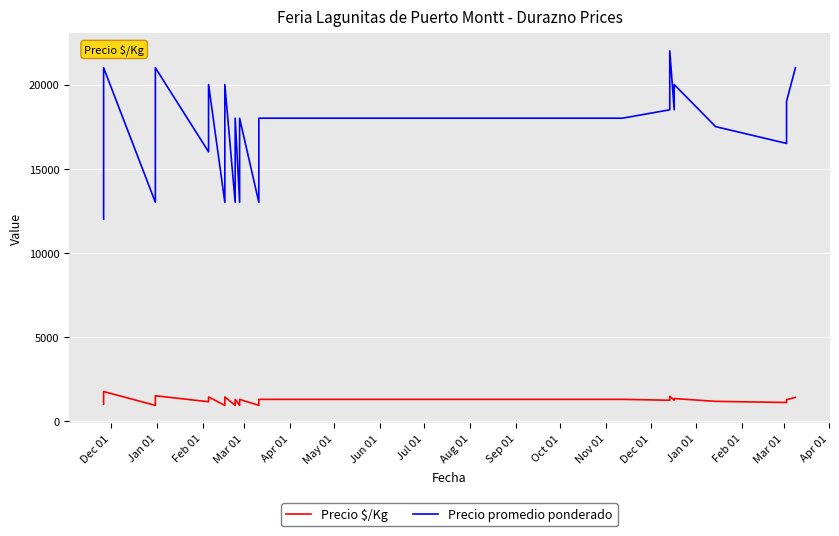

What is the difference between the maximum and minimum values in the Precio $/Kg series?

821